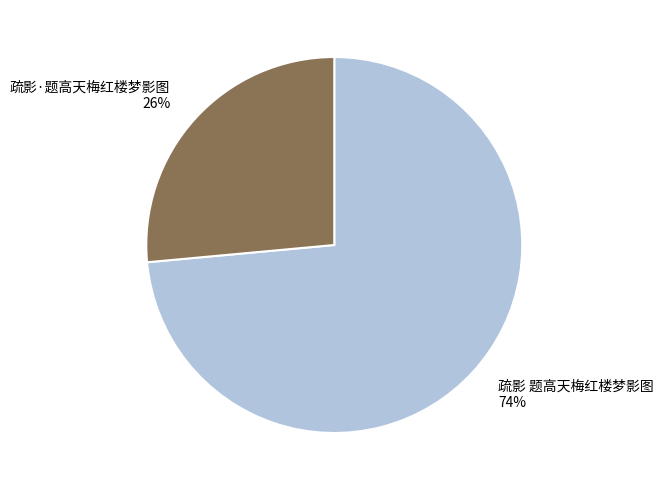

What percentage is the 疏影 题高天梅红楼梦影图 slice, to the nearest percent?

74%